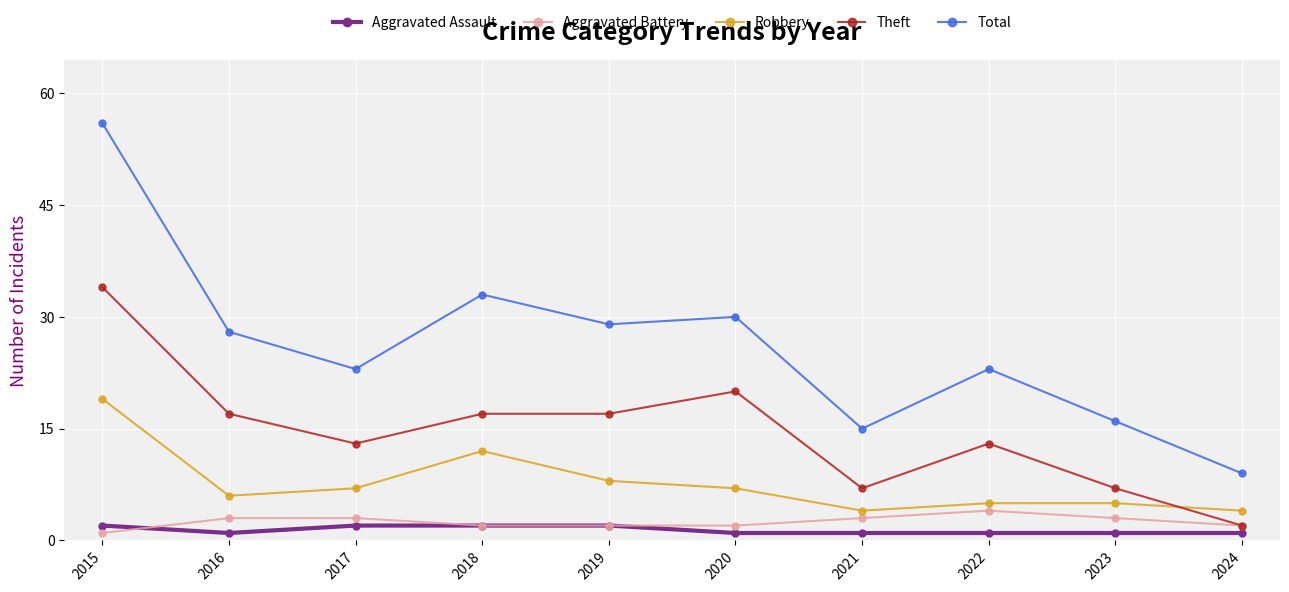

Does the chart display data point markers on the line(s)?

Yes